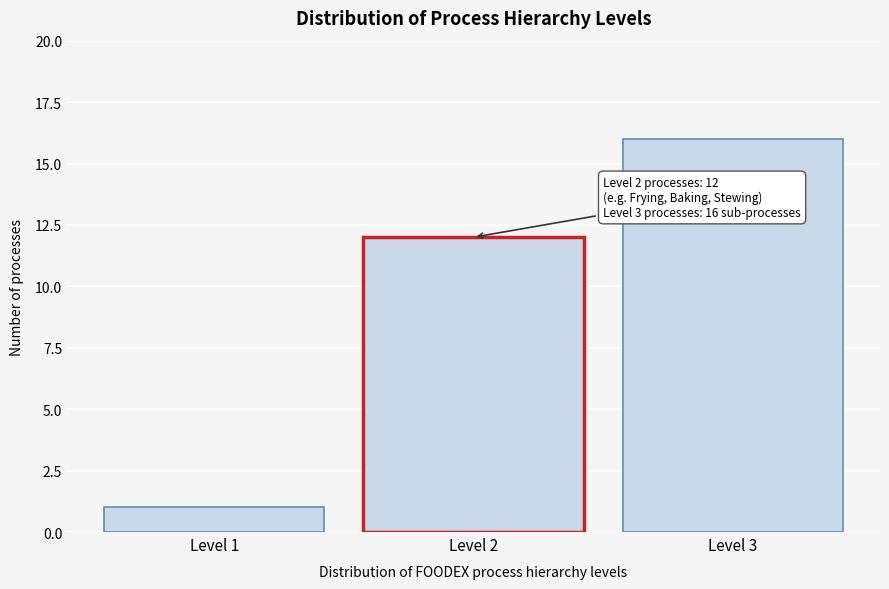

Reading left to right, extract all data points from this chart.

Level 1=1	Level 2=12	Level 3=16